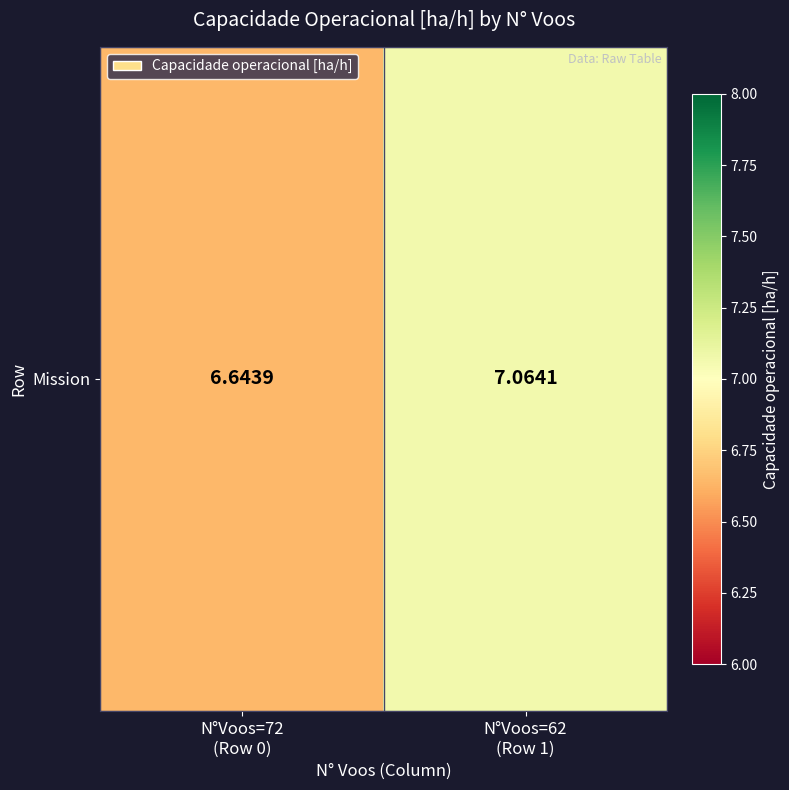

How many distinct data groups are displayed?

1